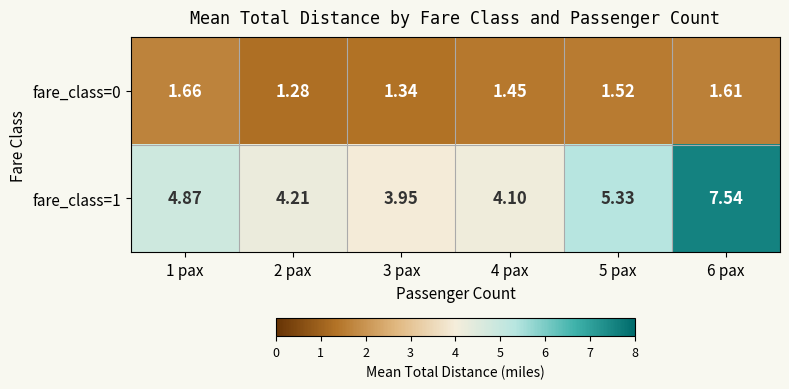

Is the value of fare_class=0 at 3 pax greater than the value of fare_class=1 at 5 pax?

No